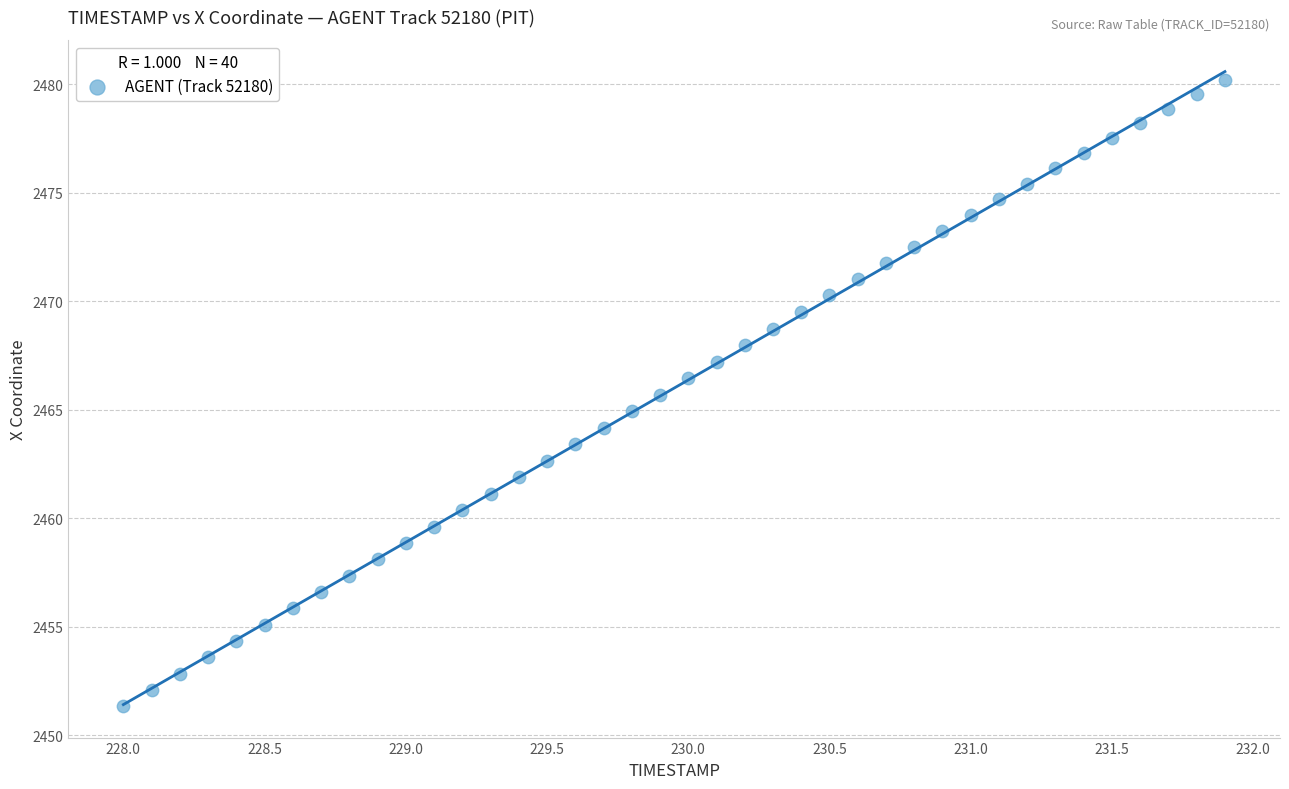

What is the range of X values (max minus min)?

3.9